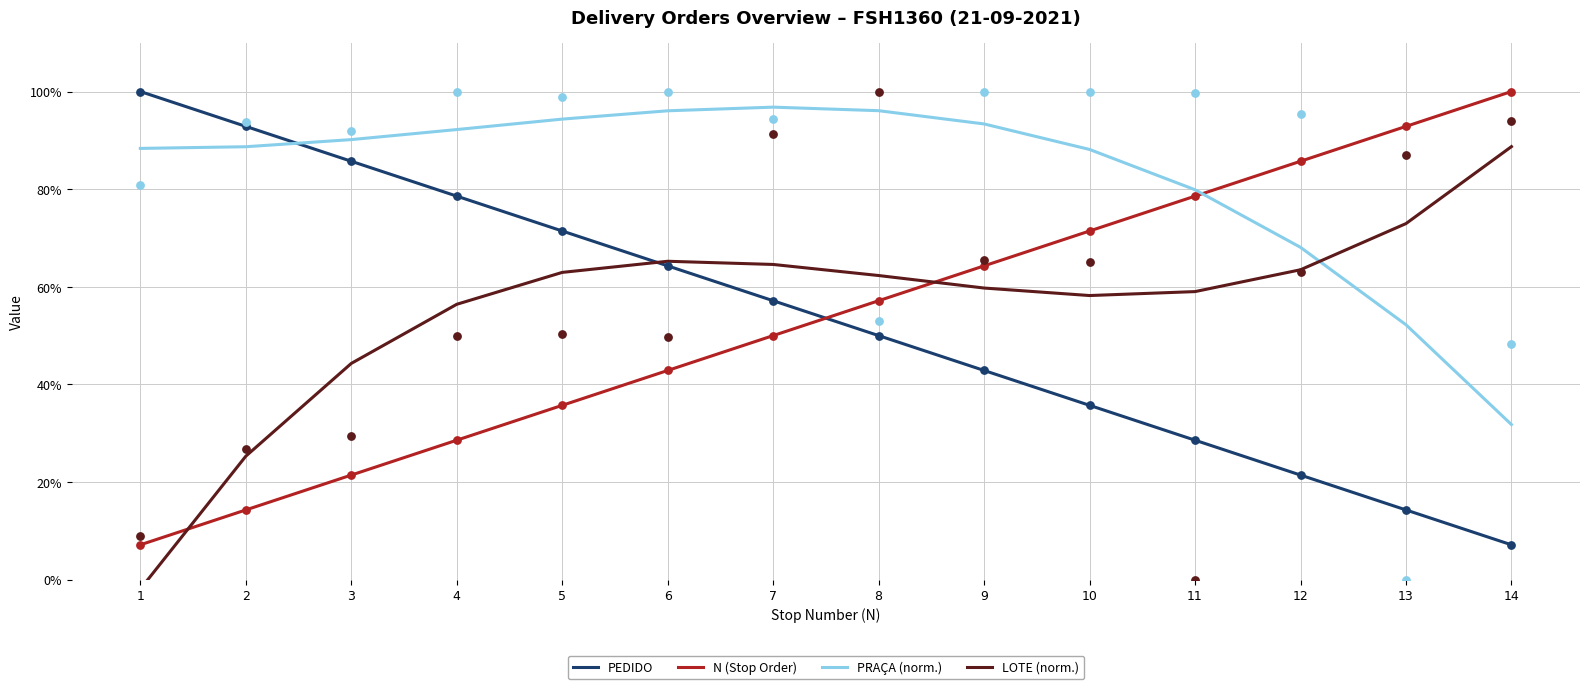

What are all the series names shown in the legend?

PEDIDO, N (Stop Order), PRAÇA (norm.), LOTE (norm.)